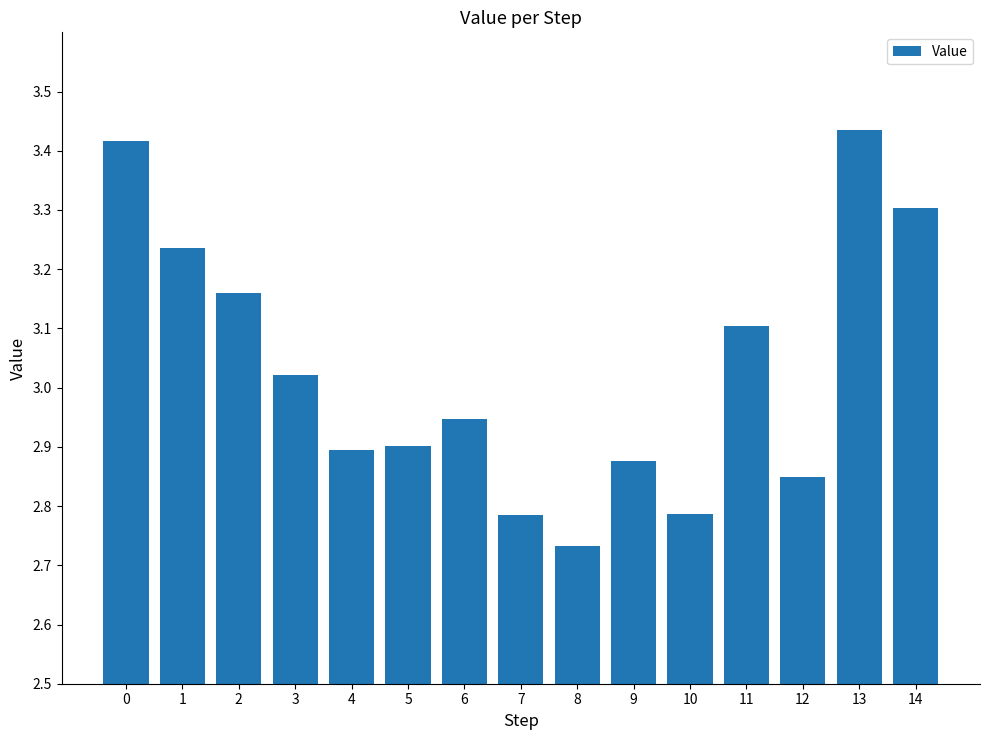

Which label corresponds to the smallest value in the chart?

8